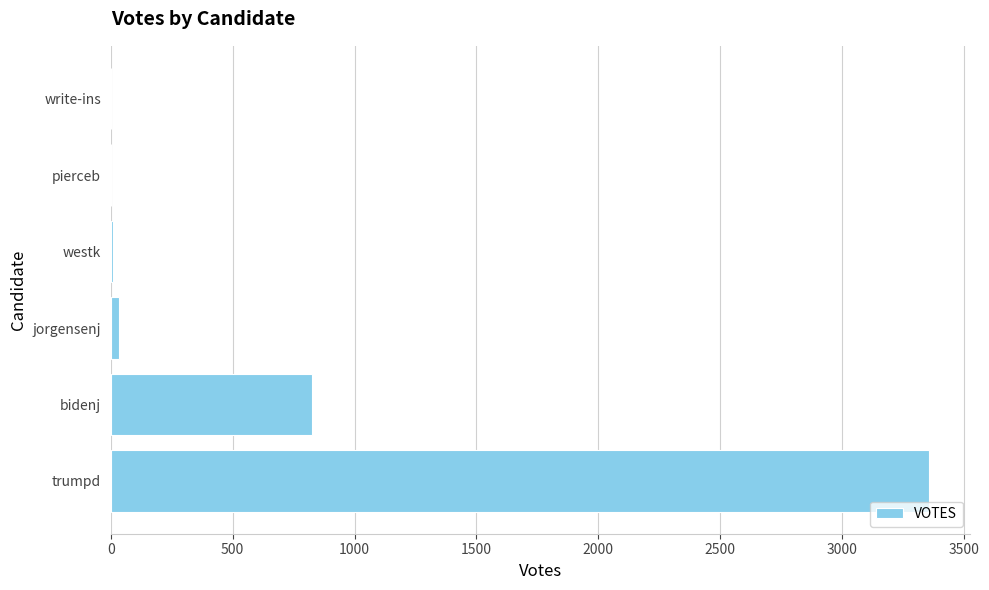

True or false: the data shows 825 at bidenj.

True